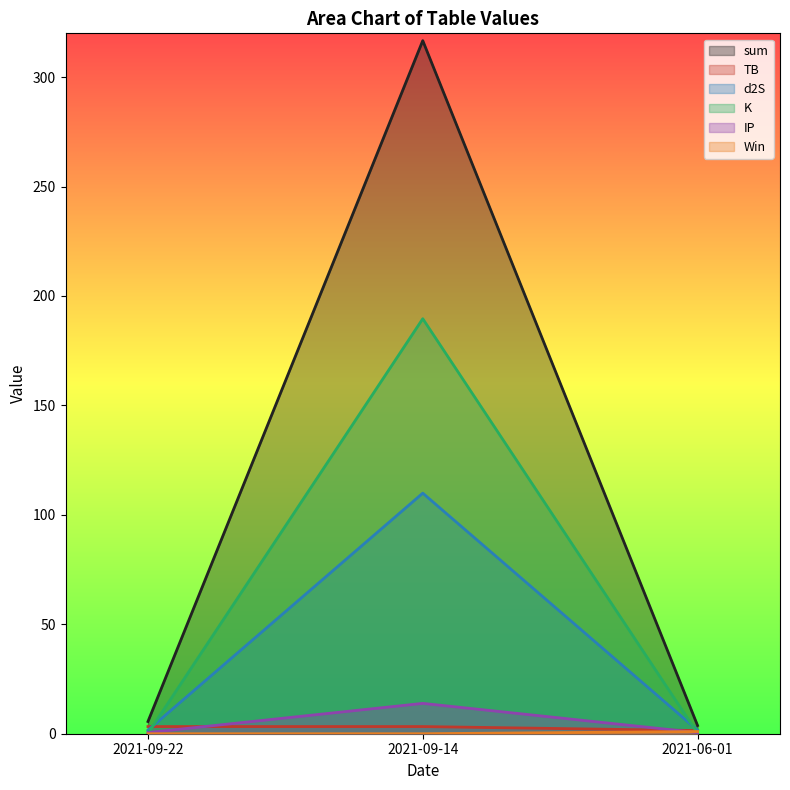

Which series has the largest total across all categories?

sum